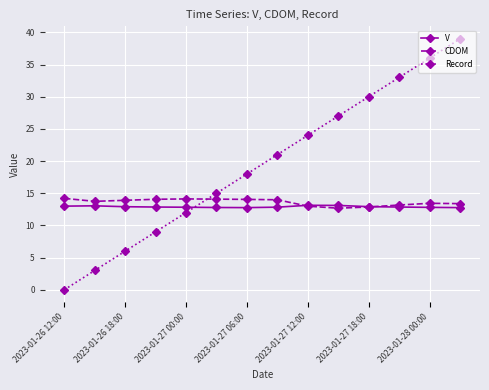

True or false: CDOM has more than 0 interior local peaks.

True